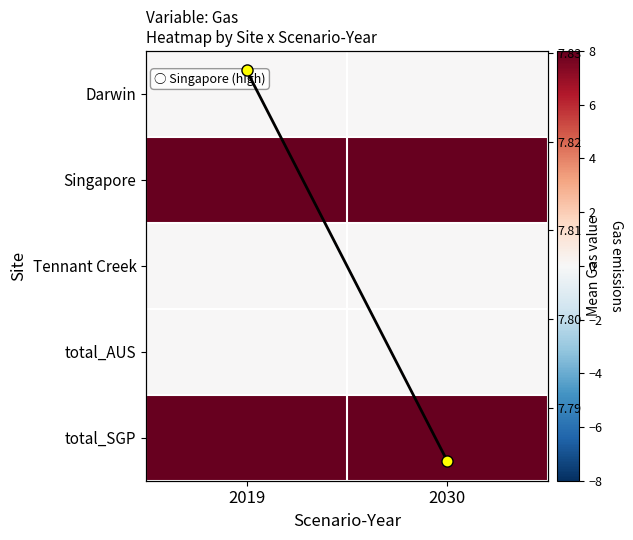

What is the total value across all series at 2030?

46.7